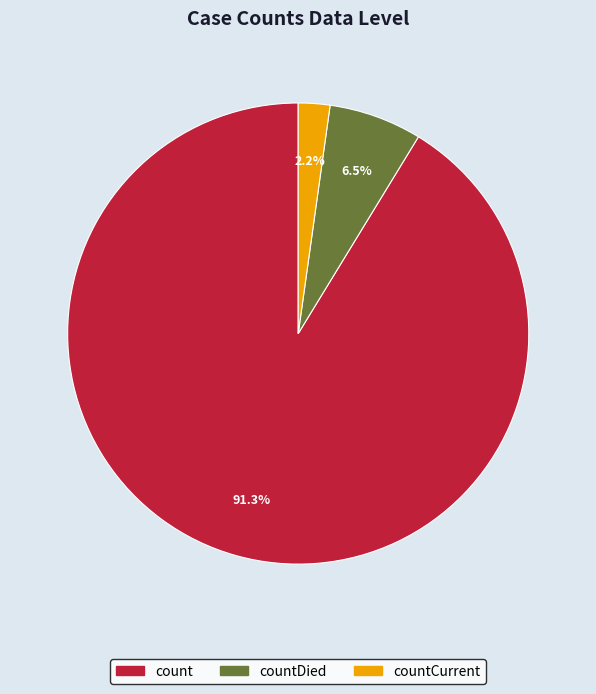

Between count and countCurrent, which is larger?

count